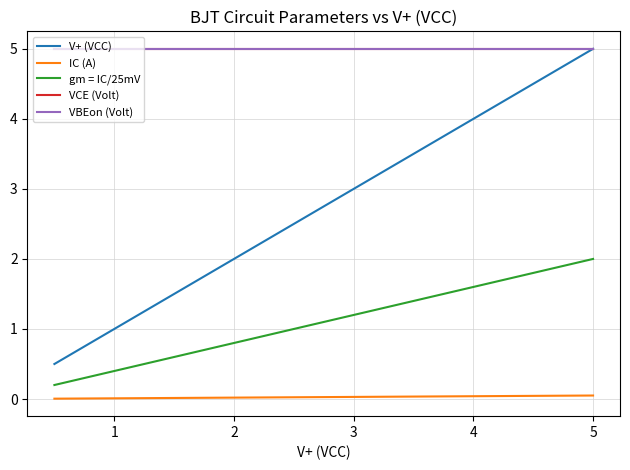

Is this an area chart (filled region under the line)?

No